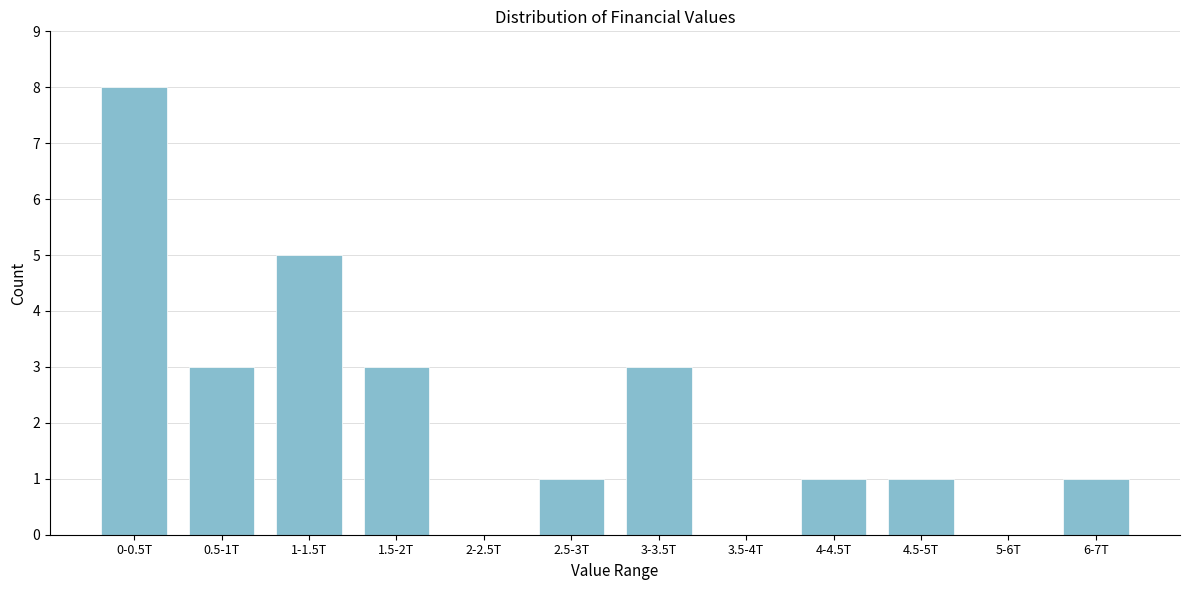

Reading left to right, extract all data points from this chart.

0-0.5T=8	0.5-1T=3	1-1.5T=5	1.5-2T=3	2-2.5T=0	2.5-3T=1	3-3.5T=3	3.5-4T=0	4-4.5T=1	4.5-5T=1	5-6T=0	6-7T=1